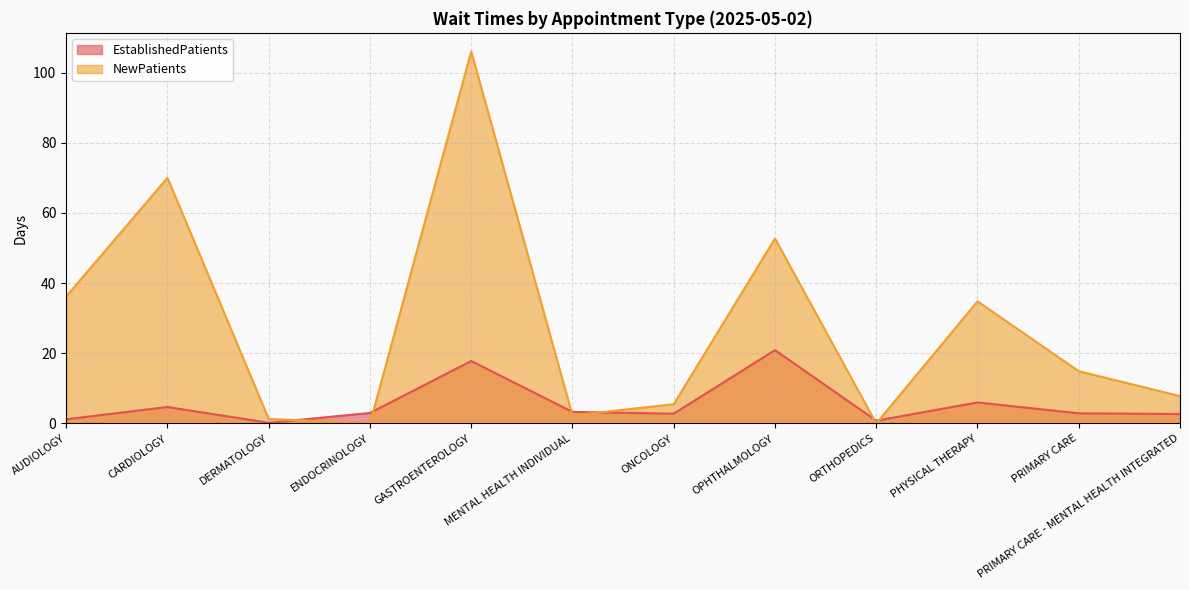

Where do EstablishedPatients and NewPatients first cross each other?

DERMATOLOGY and ENDOCRINOLOGY